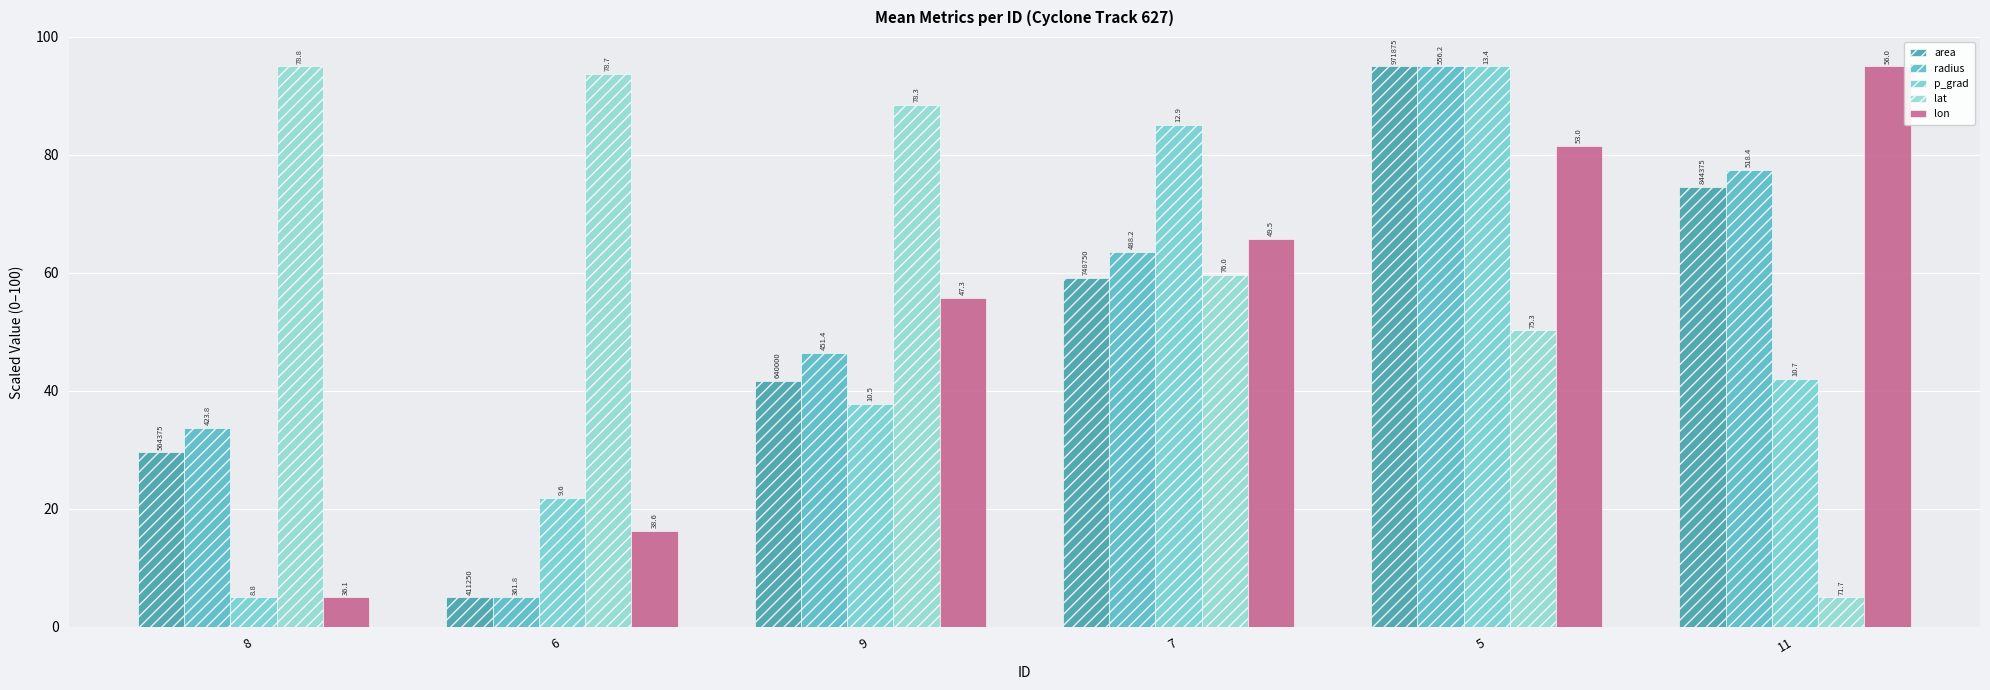

What are all the series names shown in the legend?

area, radius, p_grad, lat, lon